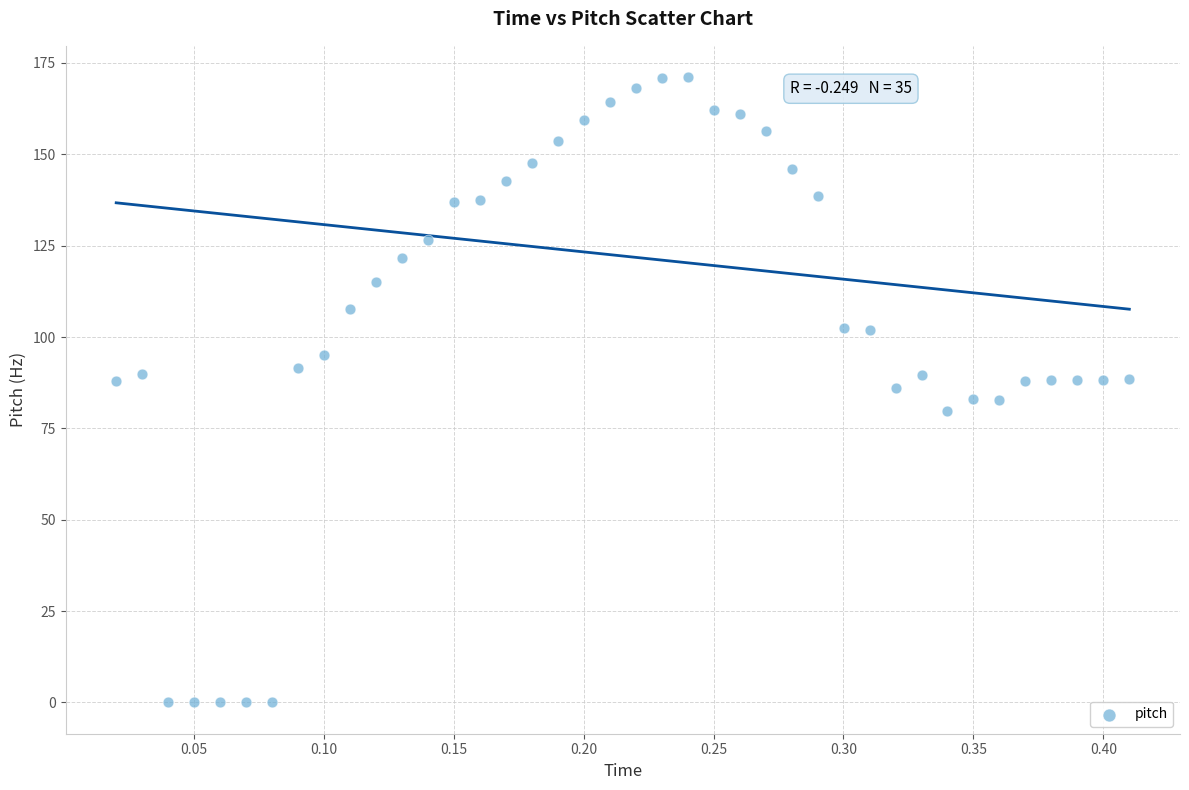

What is the range of X values (max minus min)?

0.4